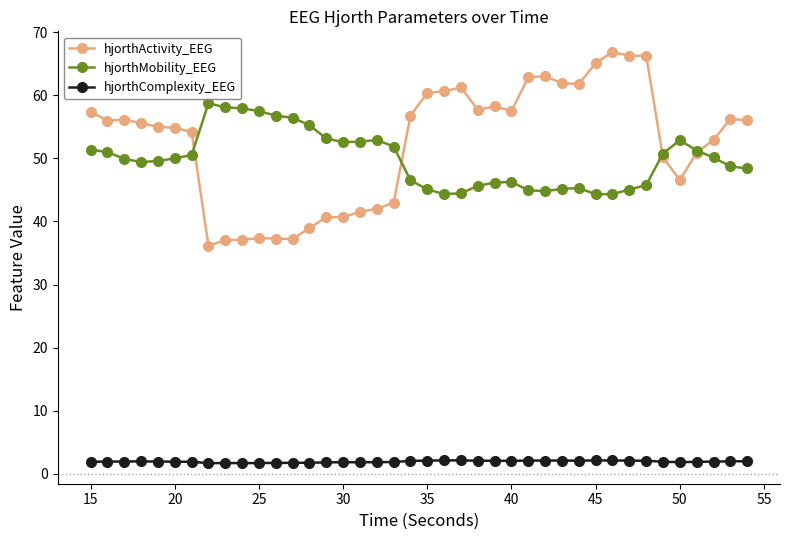

What is the minimum value for hjorthActivity_EEG?

36.2